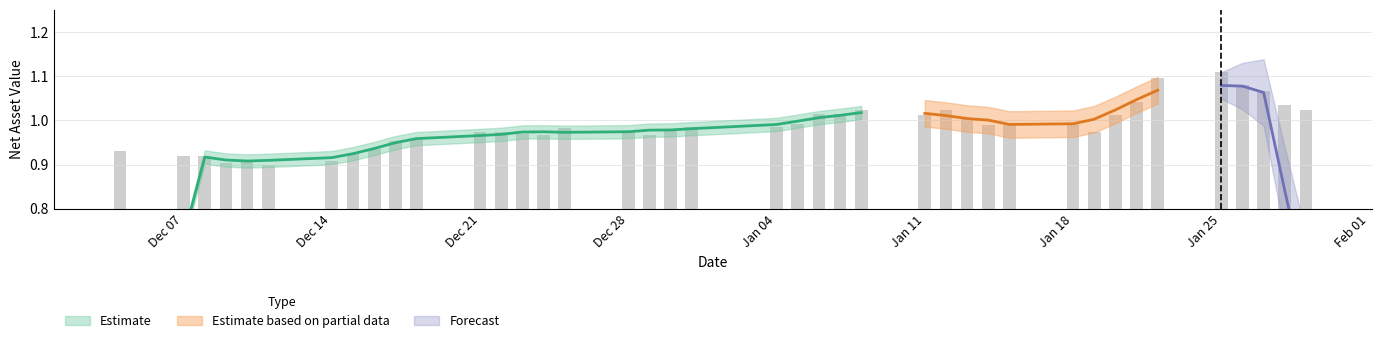

What is the average value?

1.0